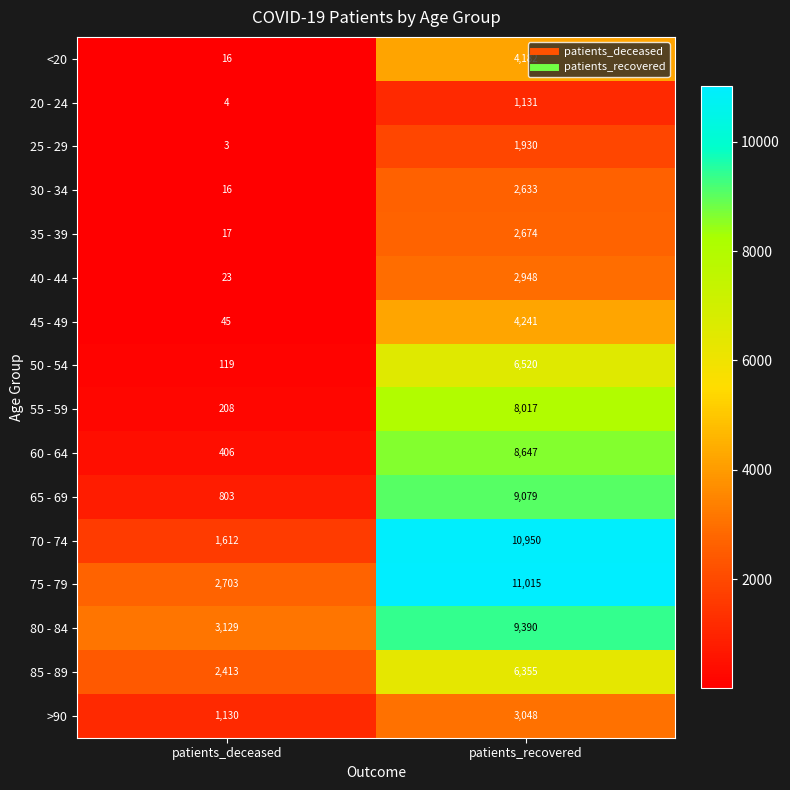

What is the difference between the 55 - 59 values at patients_deceased and patients_recovered?

7809